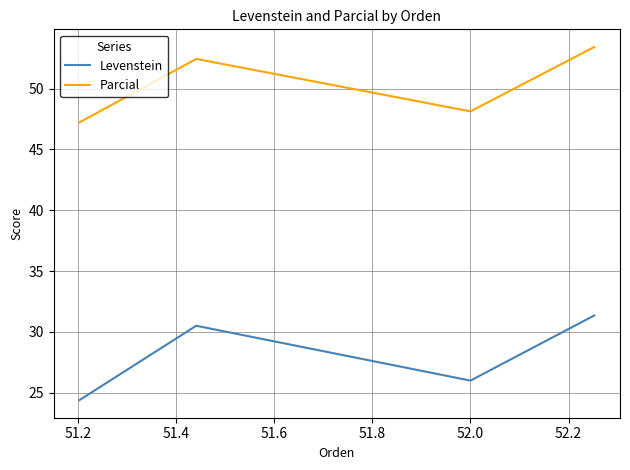

True or false: Parcial and Levenstein intersect in this chart.

False